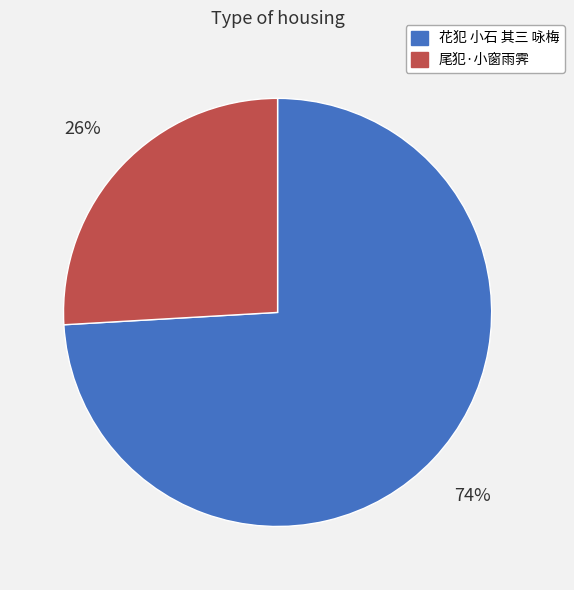

Is the sum of 花犯 小石 其三 咏梅 and 尾犯·小窗雨霁 greater than half?

Yes